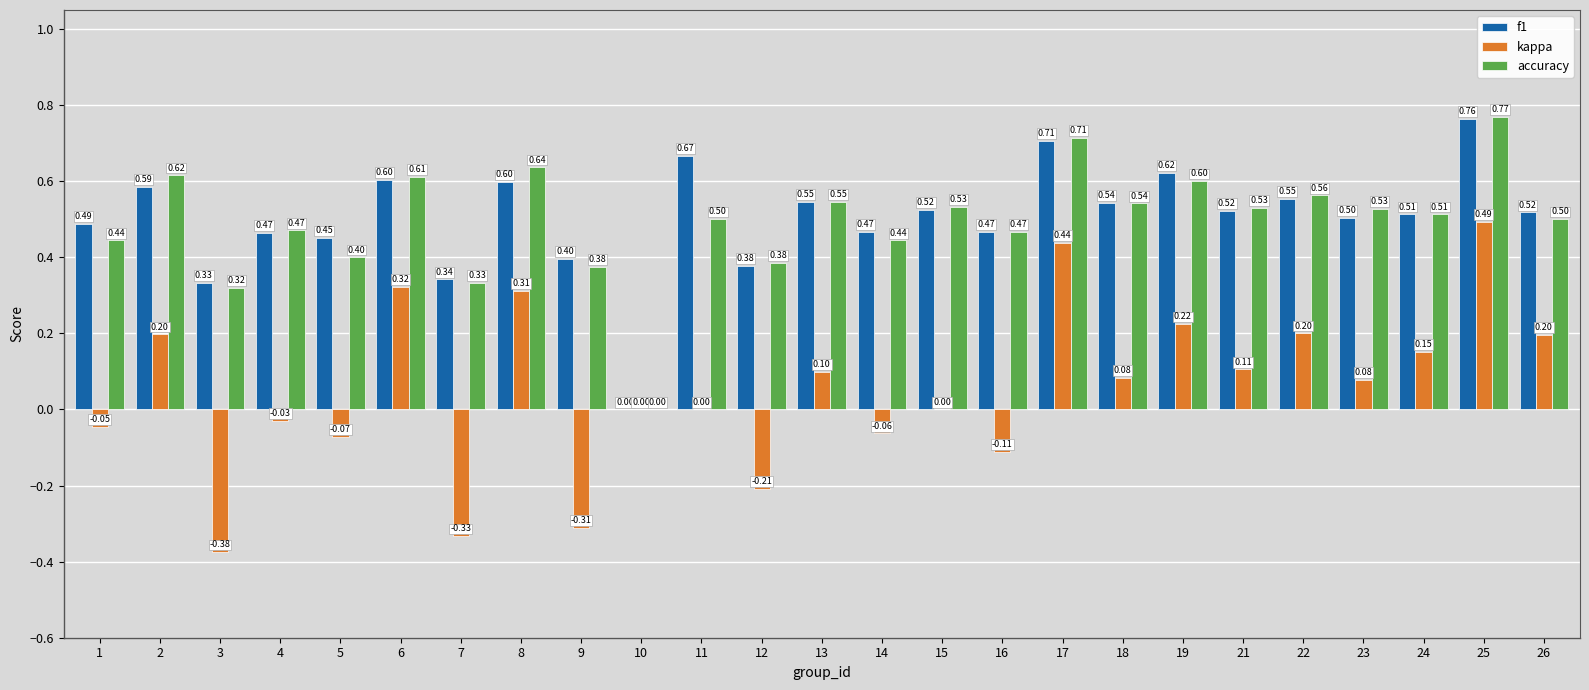

How many values in the accuracy series exceed 0?

24